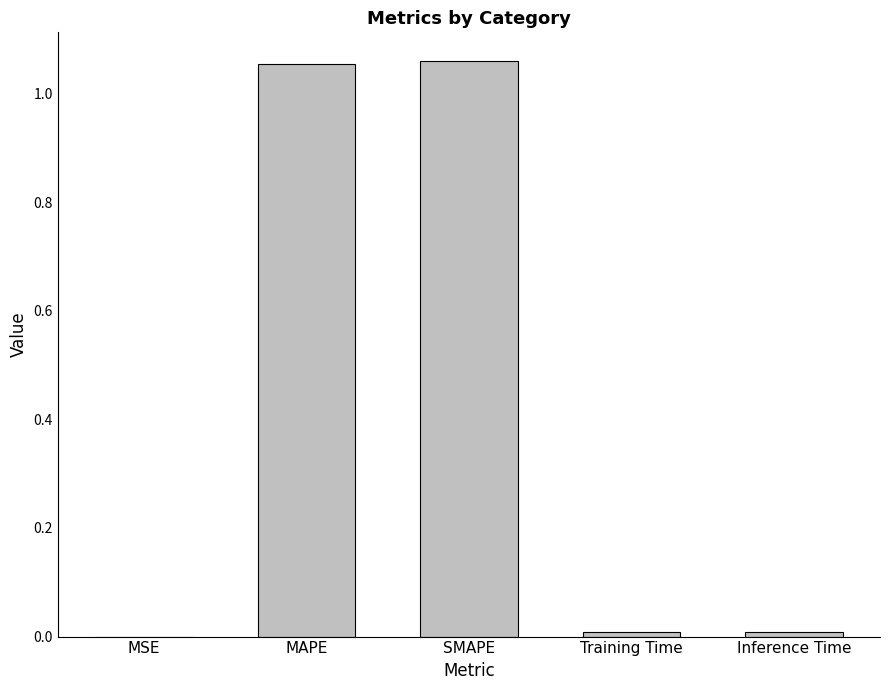

Between Training Time and MAPE, which is larger?

MAPE